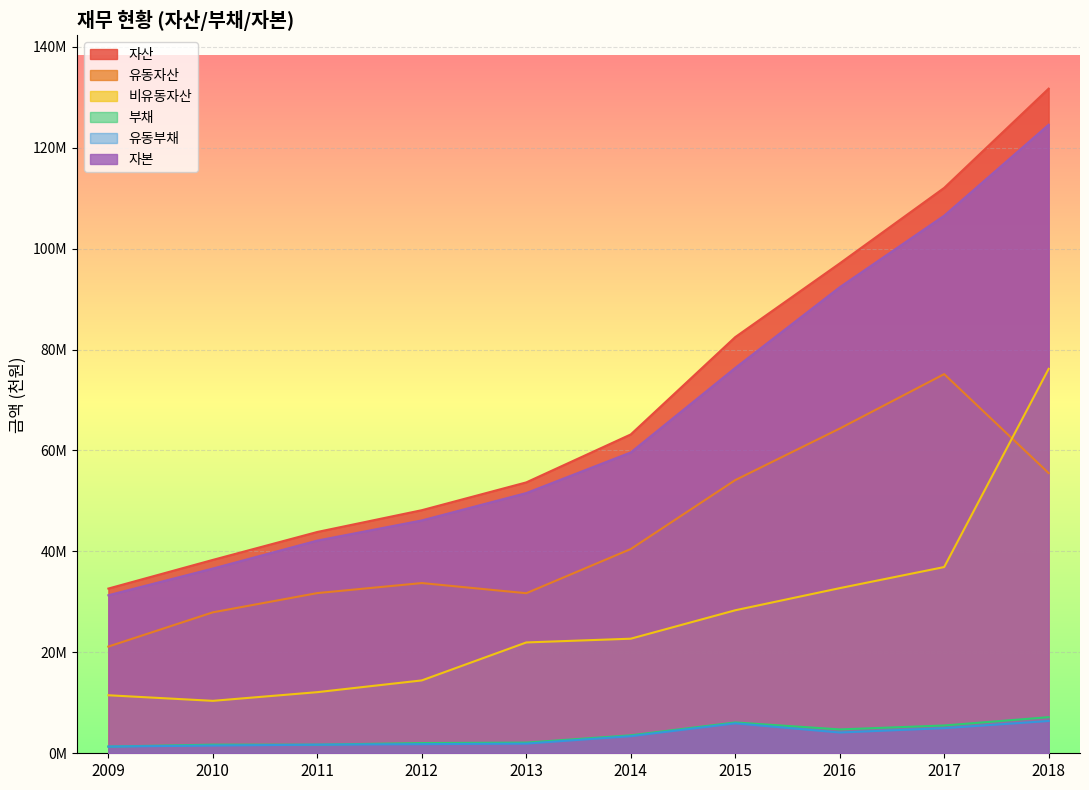

Which series has the largest range (max minus min)?

자산